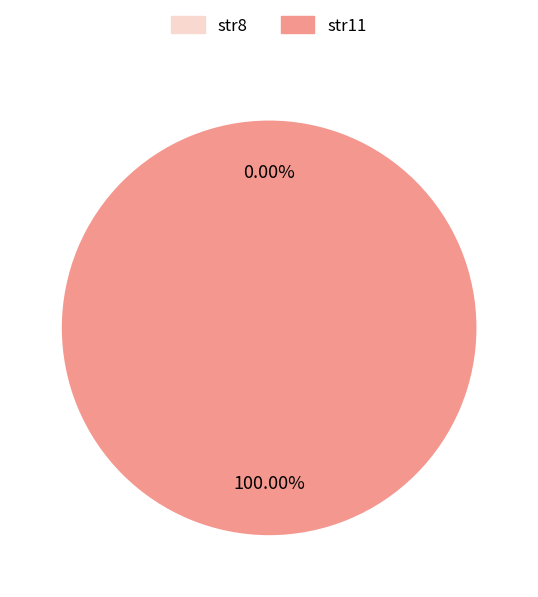

Does str11 represent more than half of the total?

Yes